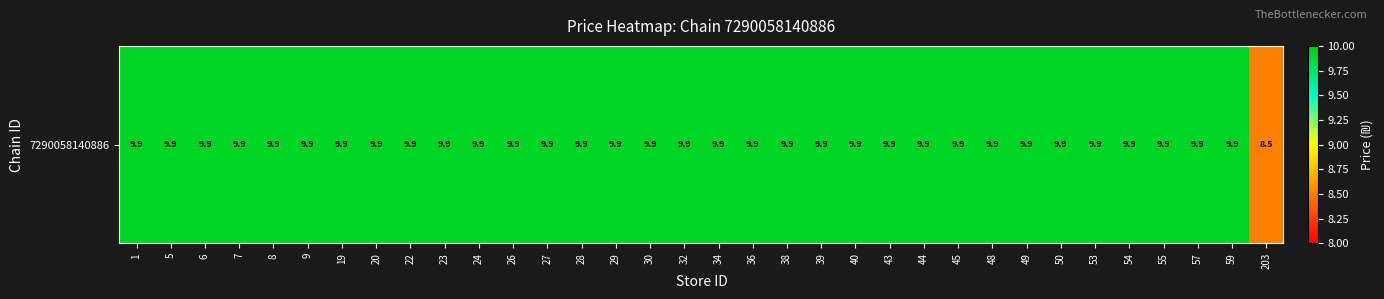

The value at 23 is 9.9. True or false?

True